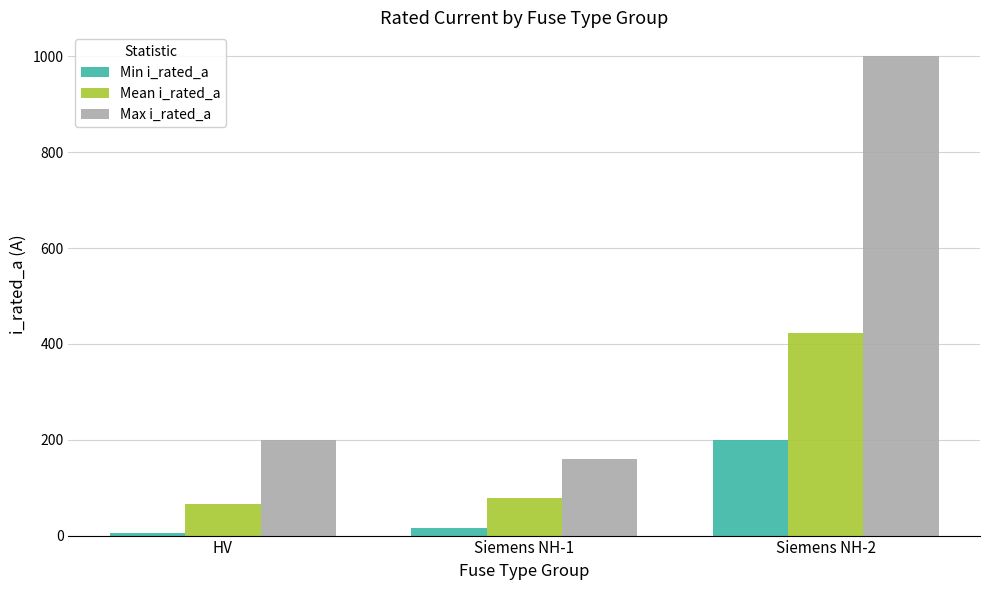

Which category has the lowest value in the Mean i_rated_a series?

HV